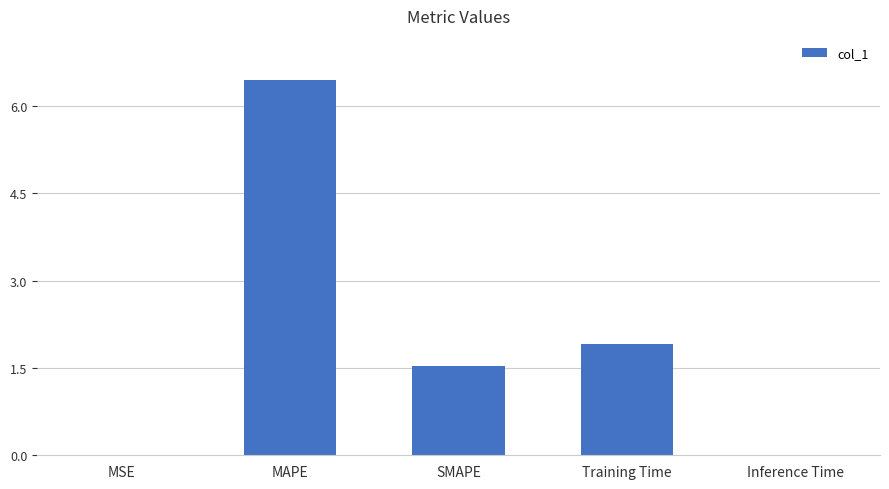

What is the greatest value displayed?

6.4